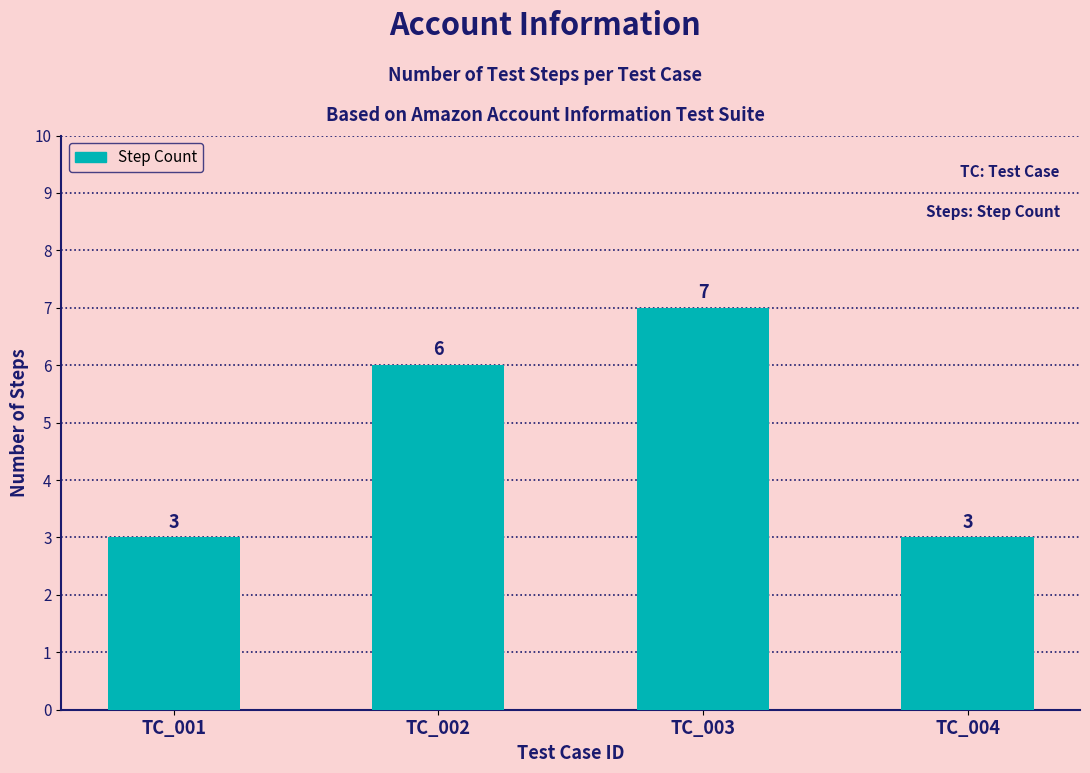

True or false: the data shows 3 at TC_001.

True